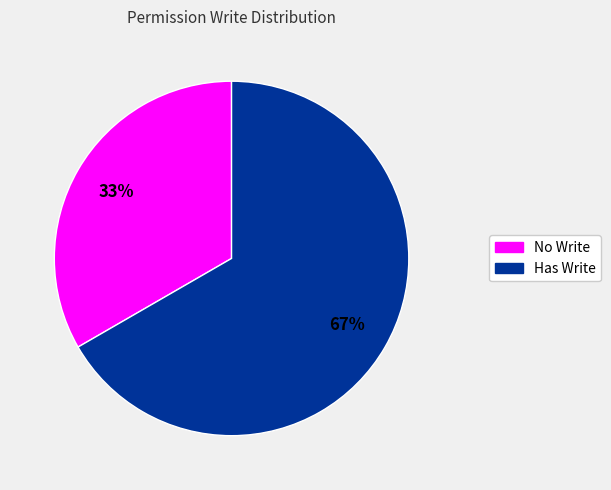

What percentage is the Has Write slice, to the nearest percent?

67%